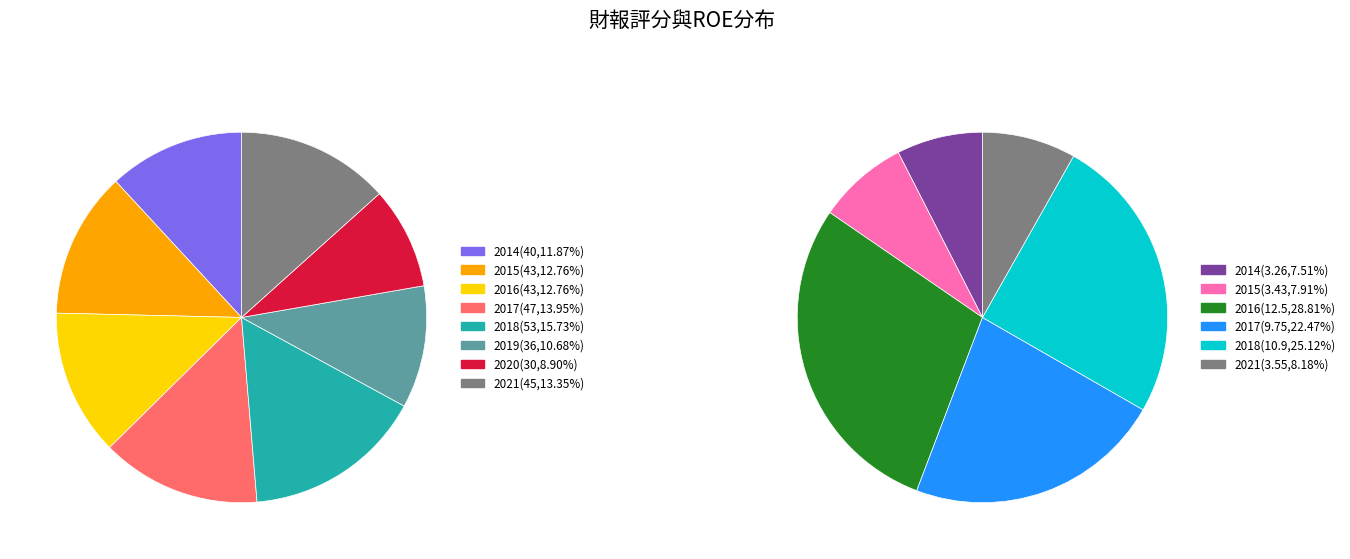

To the nearest percent, what portion does 2016 represent?

13%